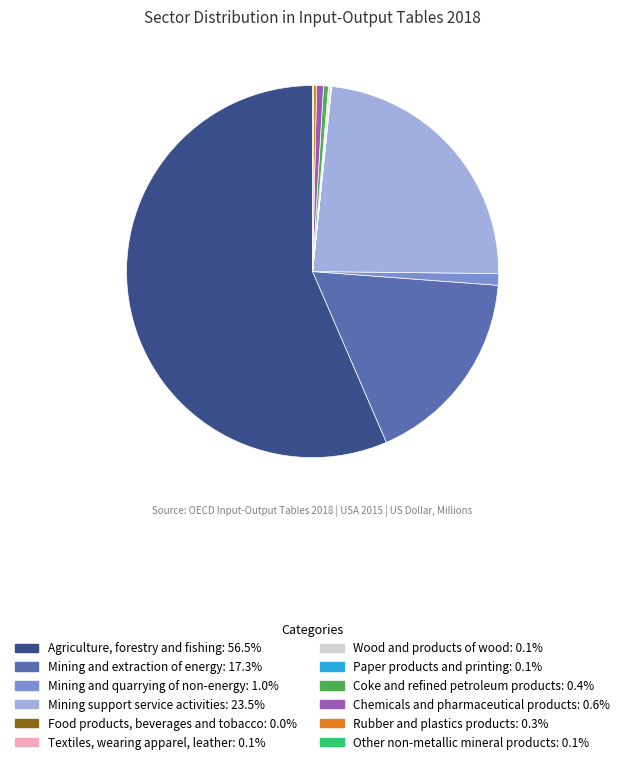

Does Agriculture, forestry and fishing: 56.5% account for over 50% of the chart?

Yes